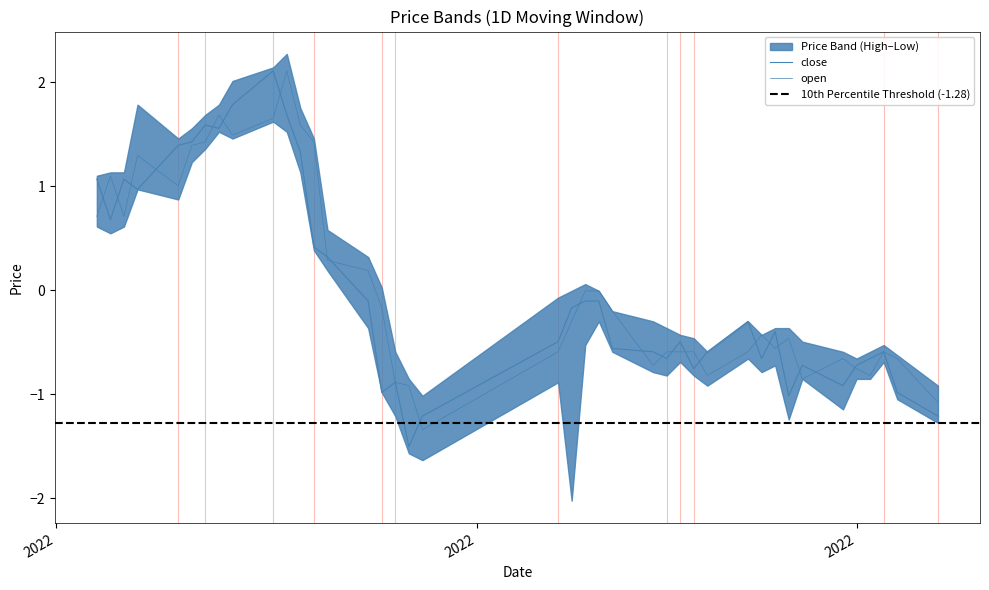

Is the value of open at 30 greater than the value of close at 4?

No